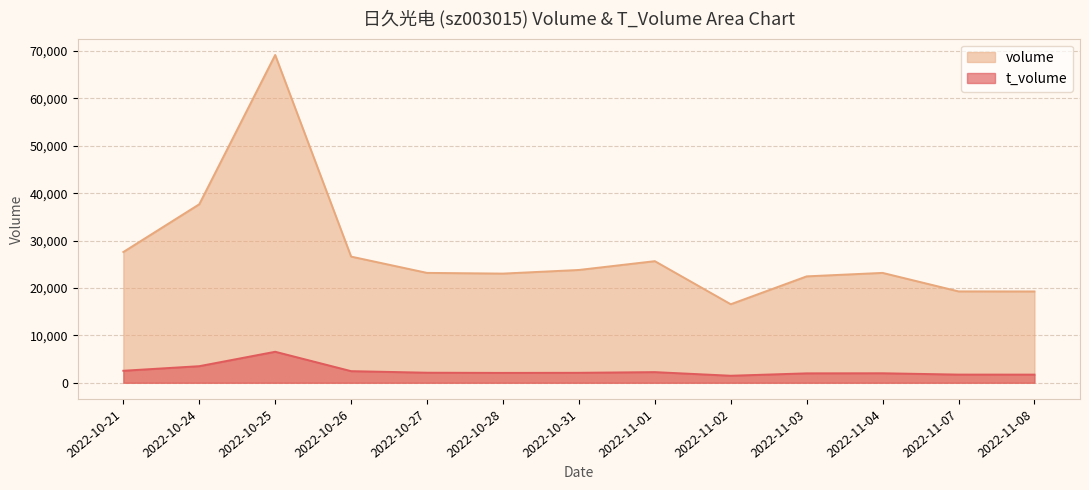

What is the minimum value for t_volume?

1481